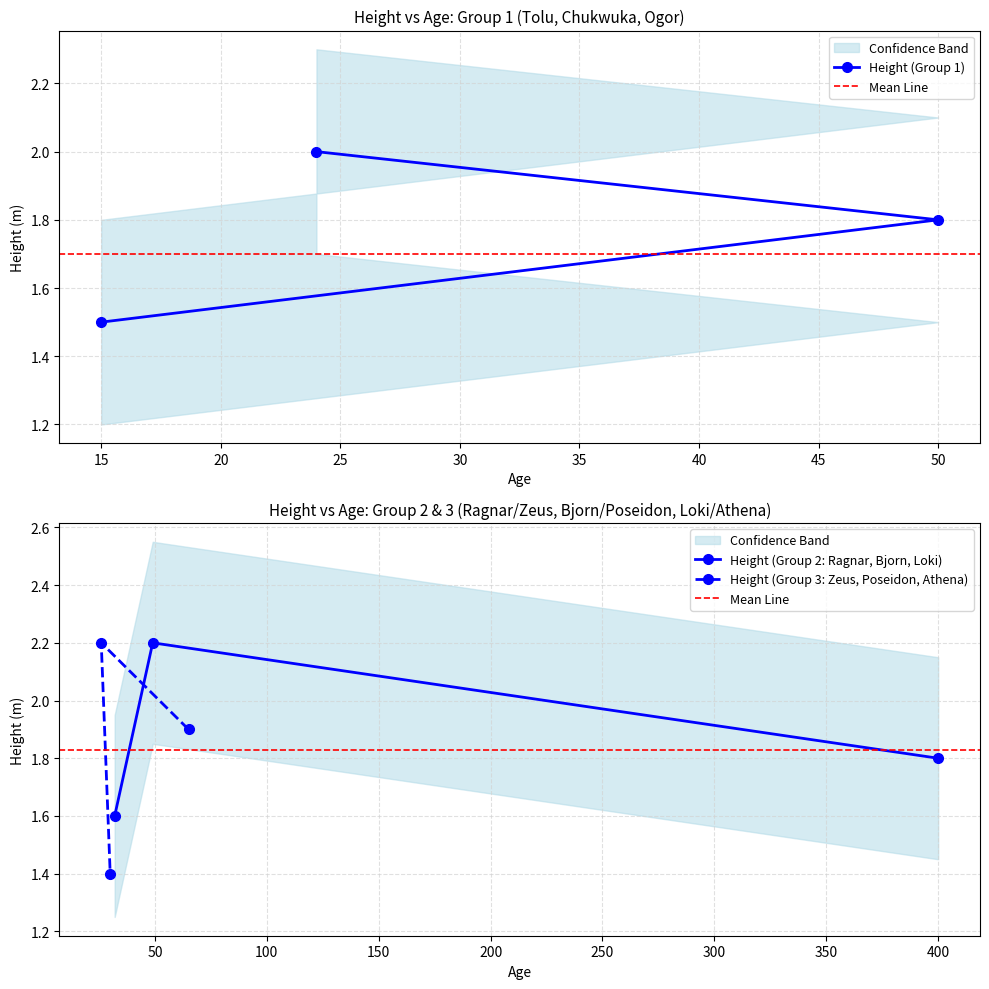

Is it true that Height (Group 1) equals 1.8 at 50?

True